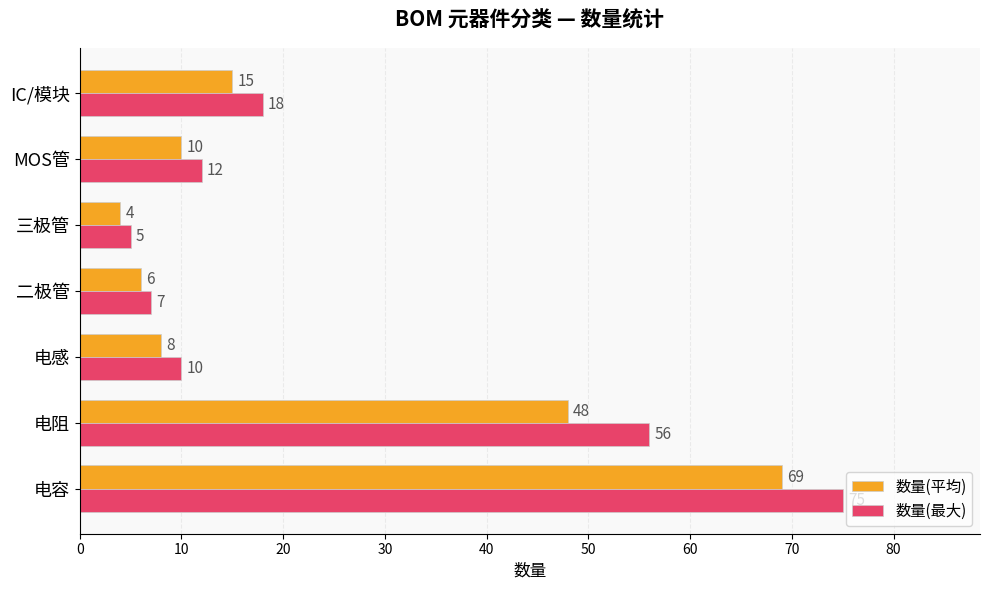

List the series in order of their peak value, highest first.

数量(最大), 数量(平均)